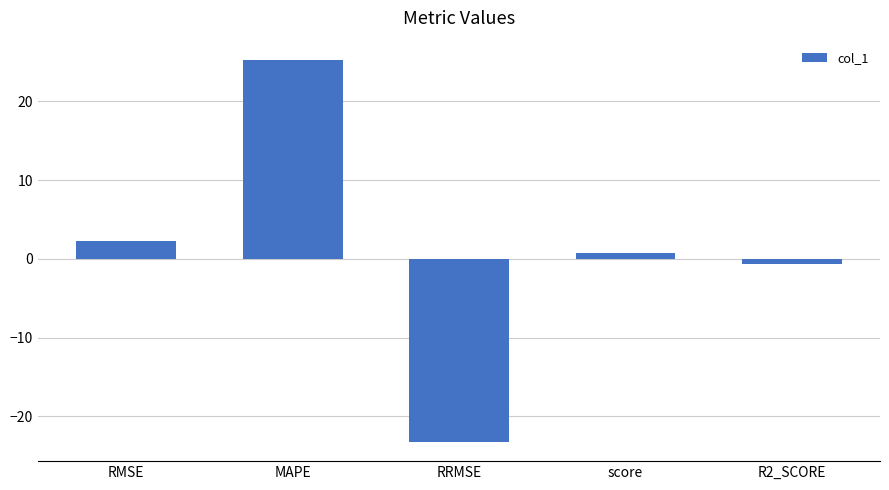

List the labels in order of value, smallest first.

RRMSE, R2_SCORE, score, RMSE, MAPE